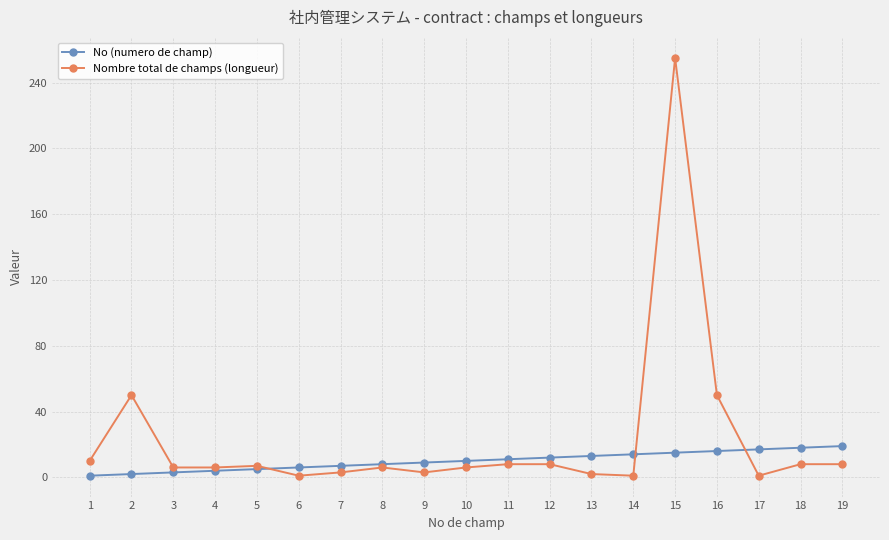

Is it true that Nombre total de champs (longueur) equals 8 at 19?

True